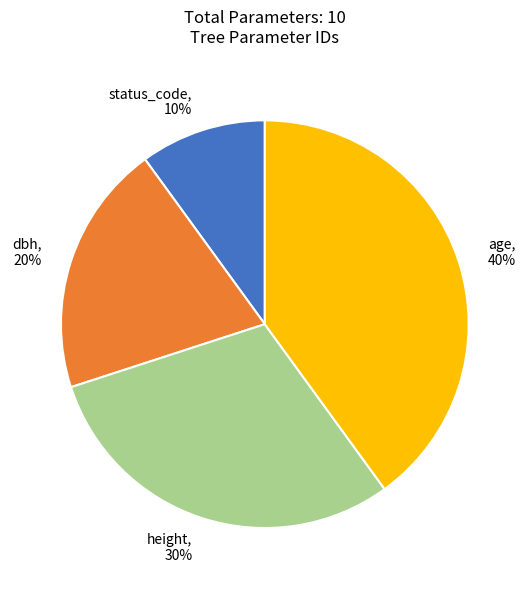

To the nearest percent, what is the combined percentage of height and dbh?

50%